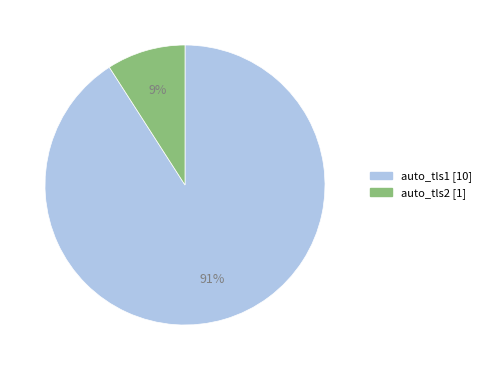

To the nearest percent, what percentage of the pie is auto_tls2?

9%